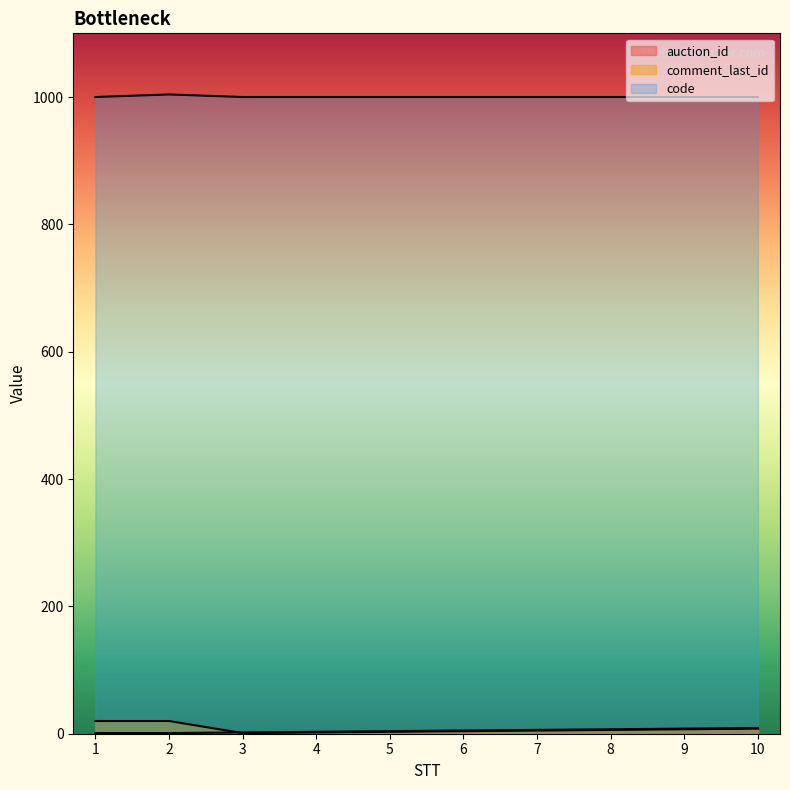

What is the maximum value for code?

1004